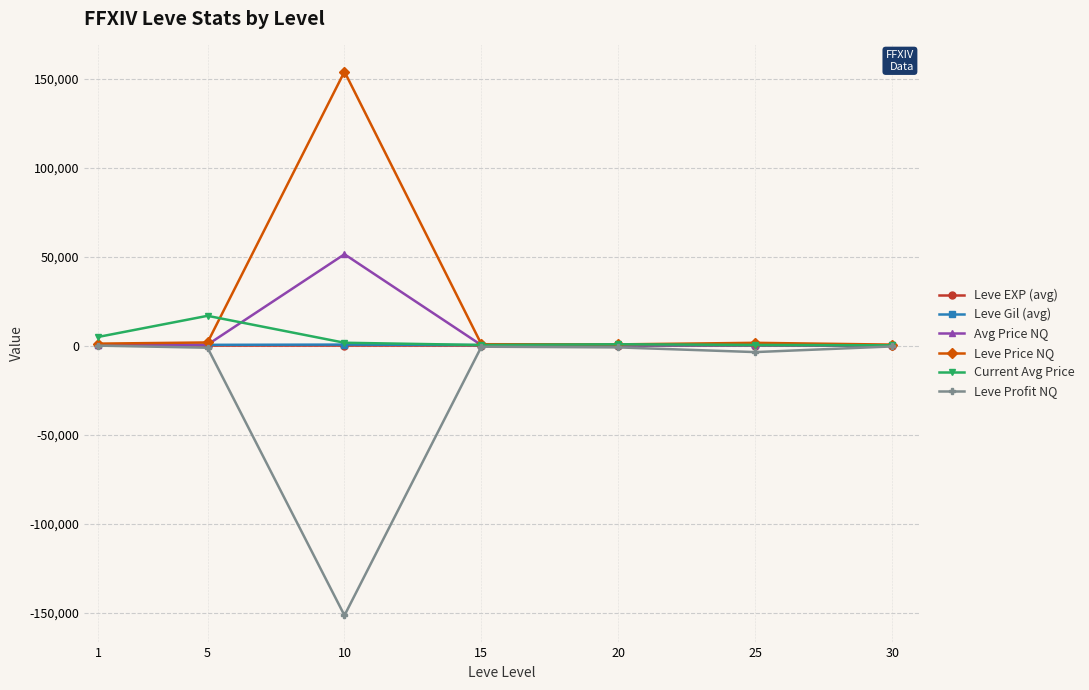

What are all the series names shown in the legend?

Leve EXP (avg), Leve Gil (avg), Avg Price NQ, Leve Price NQ, Current Avg Price, Leve Profit NQ